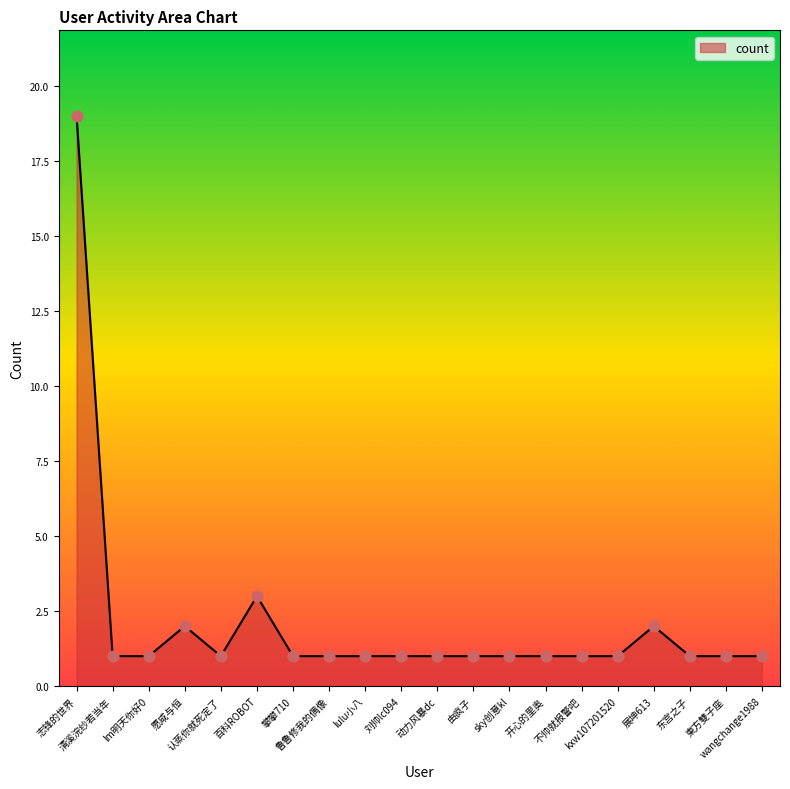

What is the change in value from 由疯子 to 展坤613?

+1